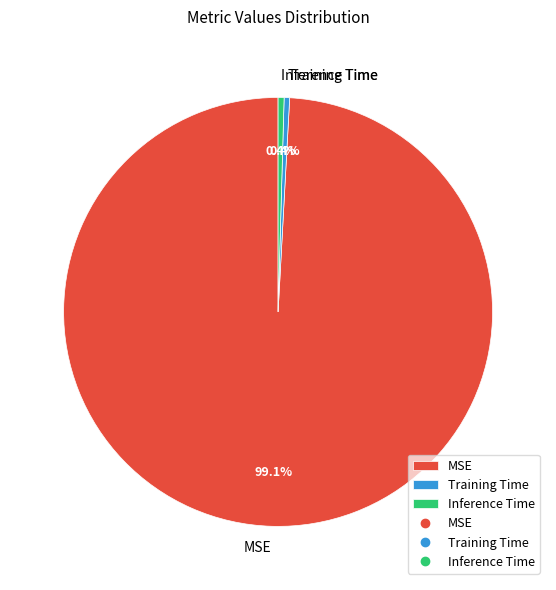

Is it true that MSE is 99% of the pie?

True